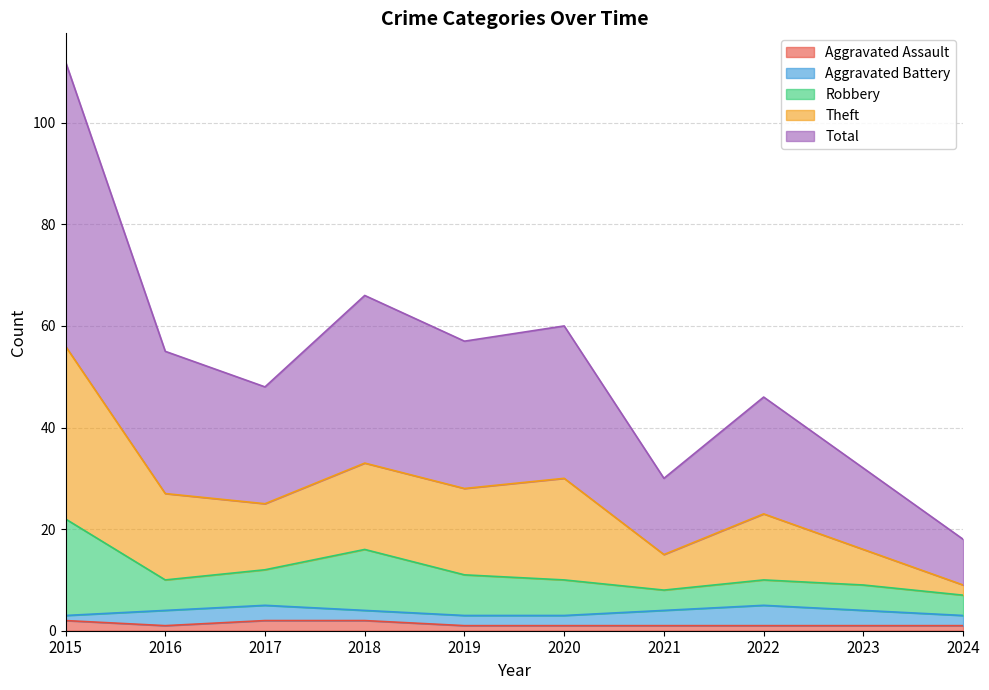

What is the difference between the second highest and minimum values in the Aggravated Assault series?

1